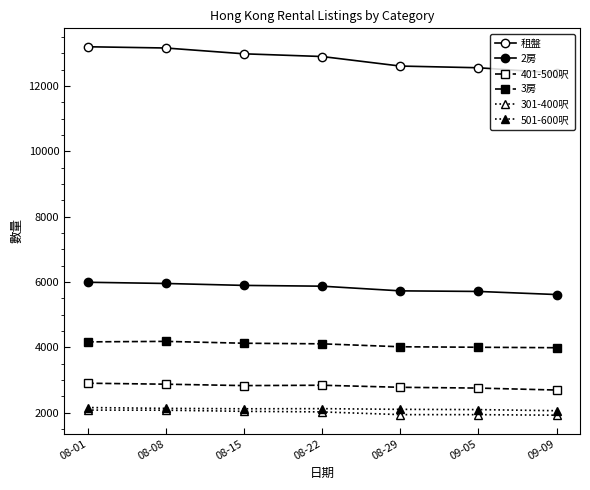

Which series has the largest total across all categories?

租盤